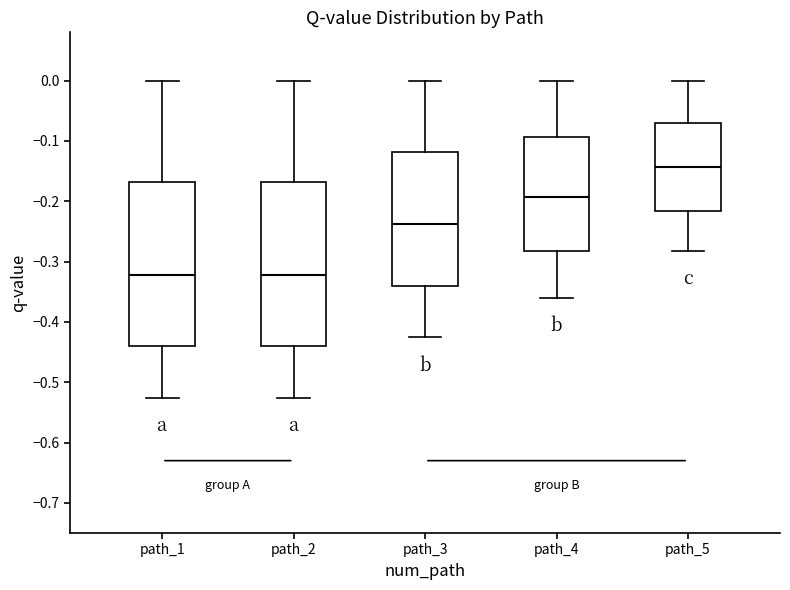

Reading left to right, read every box against the y-axis: the position of its median line, the range the box covers, and the ends of its whiskers. The values are not printed on the chart, so give them approximately, as read against the axis.

path_1: median -0.32, box -0.44 to -0.17, whiskers -0.53 to 0.00
path_2: median -0.32, box -0.44 to -0.17, whiskers -0.53 to 0.00
path_3: median -0.24, box -0.34 to -0.12, whiskers -0.43 to 0.00
path_4: median -0.19, box -0.28 to -0.09, whiskers -0.36 to 0.00
path_5: median -0.14, box -0.22 to -0.07, whiskers -0.28 to 0.00